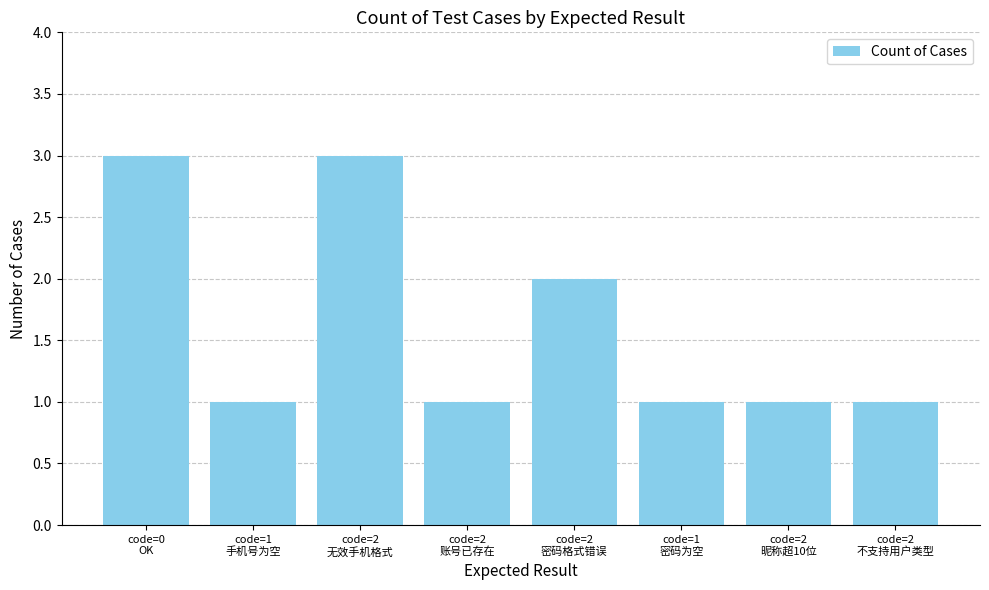

What is the maximum value shown in the chart?

3